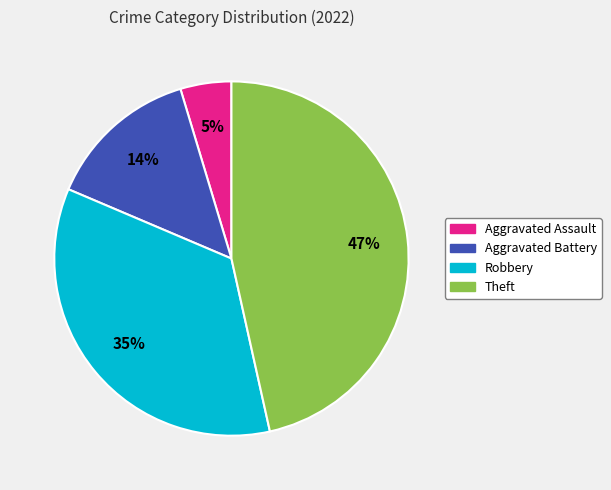

Is the sum of Aggravated Assault and Aggravated Battery greater than half?

No